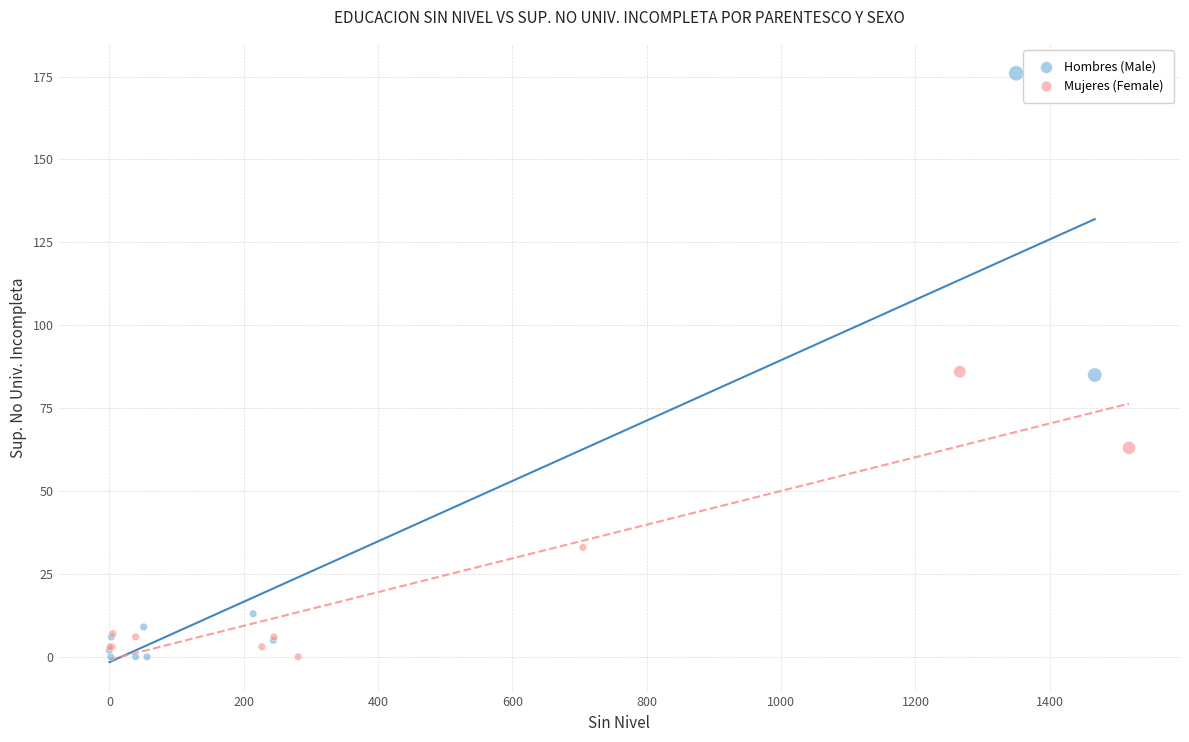

Which series reaches the maximum Y coordinate?

Hombres (Male)